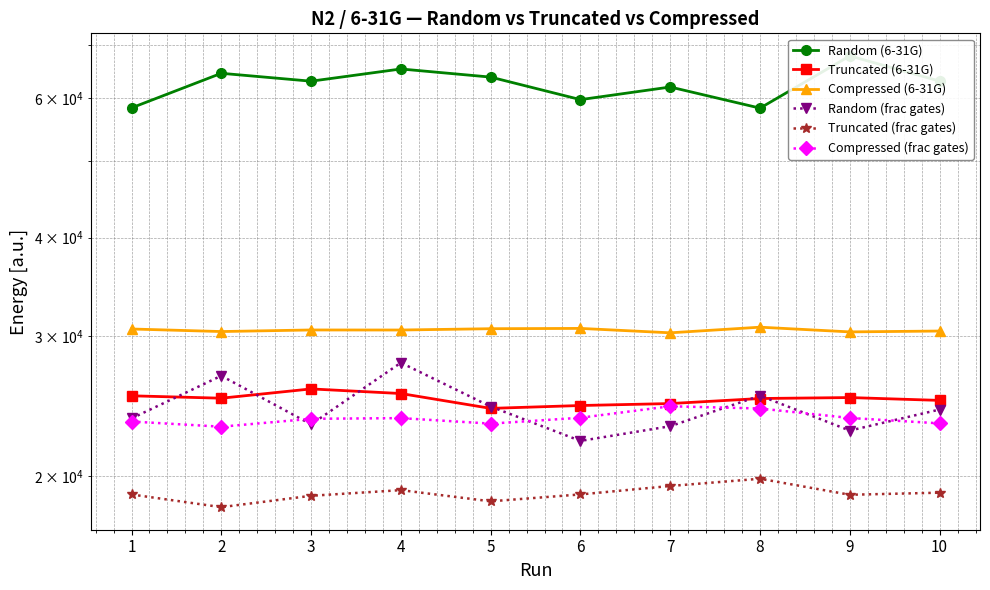

At which label does Compressed (frac gates) first exceed 23655?

6